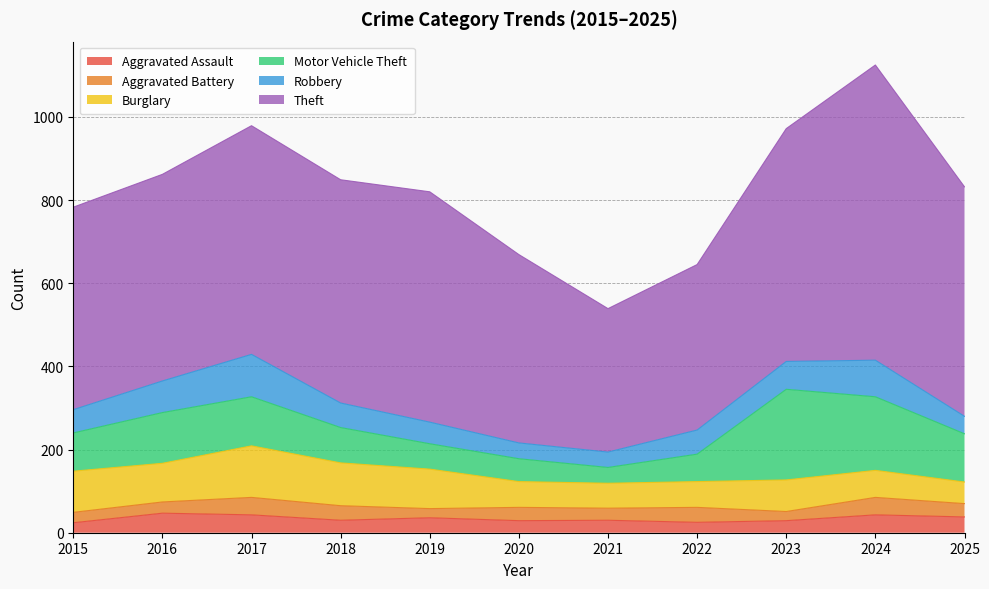

Reading left to right, transcribe all the data shown in this chart.

Aggravated Assault: 2015=24	2016=47	2017=43	2018=30	2019=36	2020=29	2021=30	2022=25	2023=29	2024=43	2025=38
Aggravated Battery: 2015=25	2016=27	2017=42	2018=35	2019=22	2020=32	2021=29	2022=36	2023=22	2024=42	2025=32
Burglary: 2015=99	2016=93	2017=124	2018=103	2019=95	2020=62	2021=60	2022=62	2023=76	2024=65	2025=52
Motor Vehicle Theft: 2015=92	2016=122	2017=118	2018=85	2019=61	2020=55	2021=38	2022=66	2023=218	2024=177	2025=116
Robbery: 2015=56	2016=76	2017=102	2018=59	2019=52	2020=38	2021=37	2022=58	2023=67	2024=88	2025=42
Theft: 2015=487	2016=497	2017=550	2018=537	2019=554	2020=453	2021=345	2022=398	2023=560	2024=710	2025=552